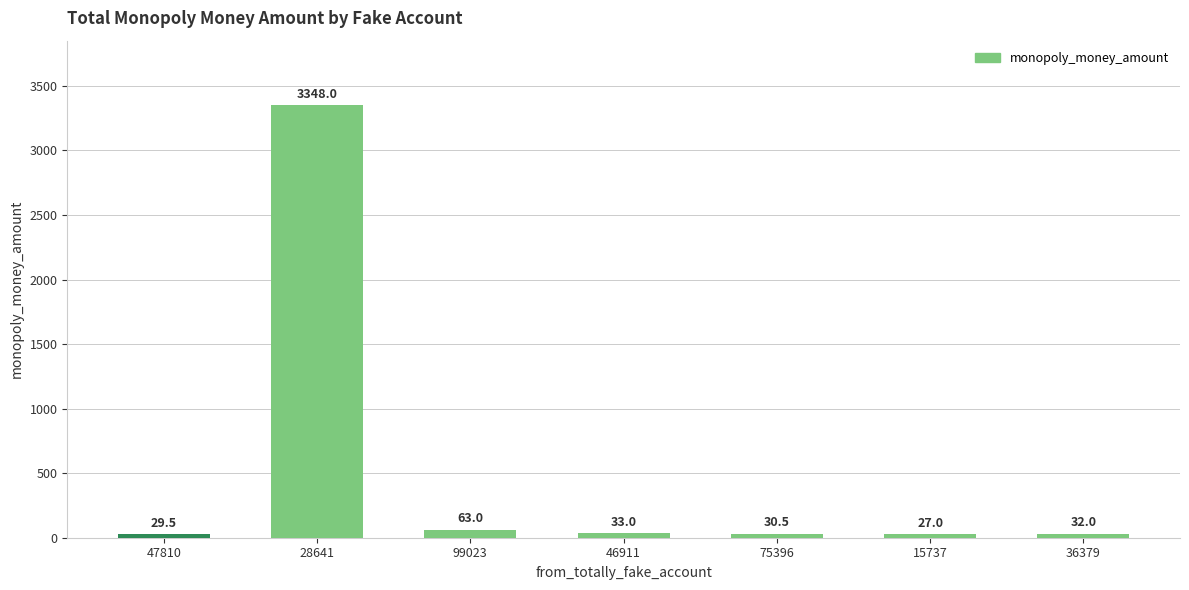

Between 15737 and 75396, which is larger?

75396